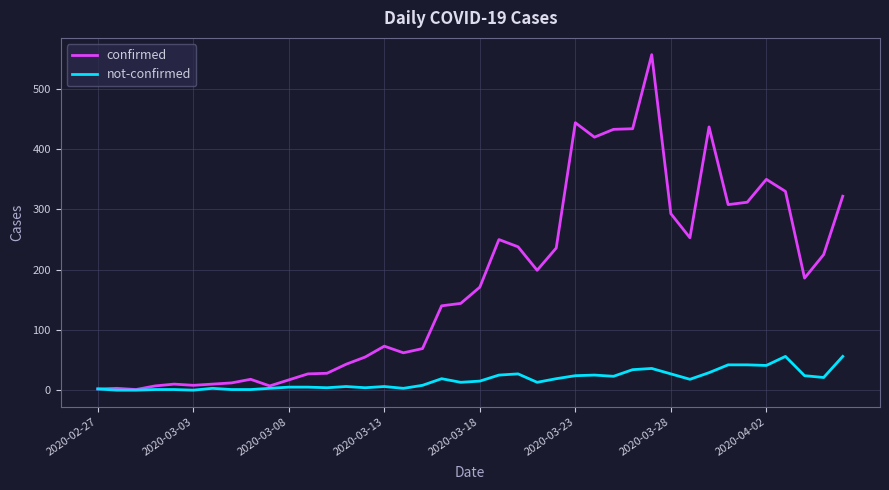

Which series has the widest spread of values?

confirmed